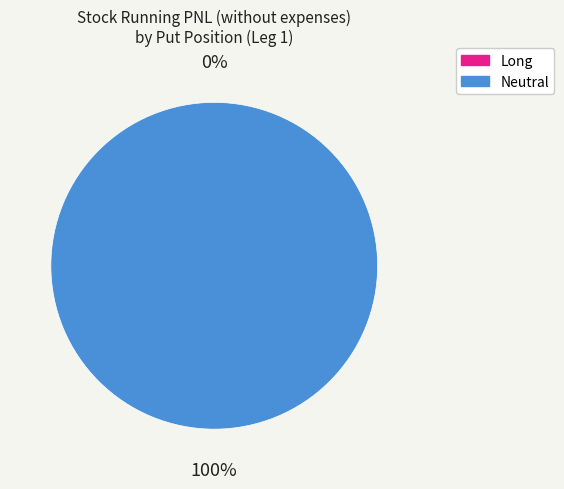

Which has a higher value, Long or Neutral?

Neutral